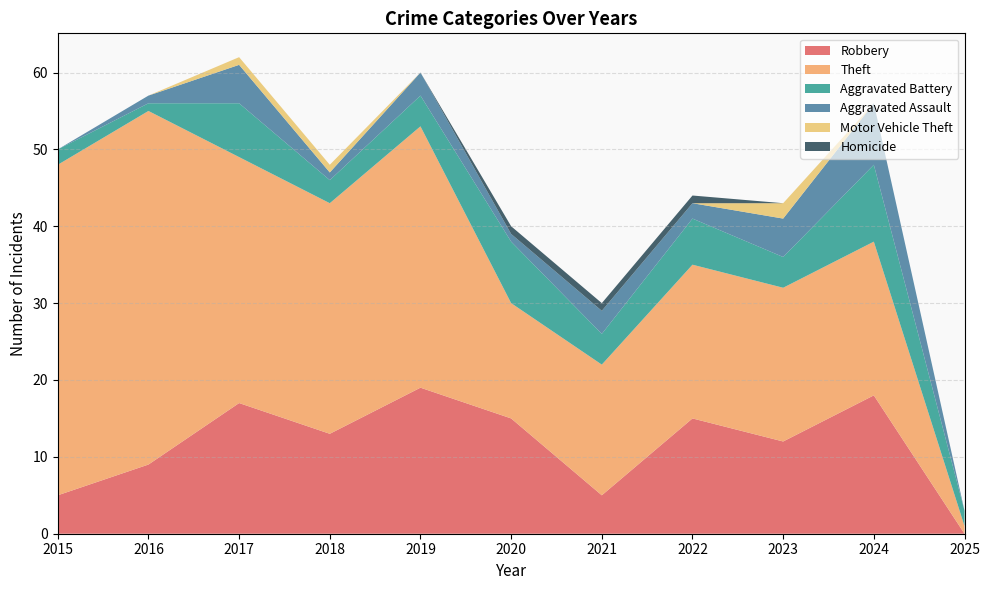

Reading left to right, transcribe all the data shown in this chart.

Robbery: 2015=5	2016=9	2017=17	2018=13	2019=19	2020=15	2021=5	2022=15	2023=12	2024=18	2025=0
Theft: 2015=43	2016=46	2017=32	2018=30	2019=34	2020=15	2021=17	2022=20	2023=20	2024=20	2025=1
Aggravated Battery: 2015=2	2016=1	2017=7	2018=3	2019=4	2020=8	2021=4	2022=6	2023=4	2024=10	2025=2
Aggravated Assault: 2015=0	2016=1	2017=5	2018=1	2019=3	2020=1	2021=3	2022=2	2023=5	2024=8	2025=0
Motor Vehicle Theft: 2015=0	2016=0	2017=1	2018=1	2019=0	2020=0	2021=0	2022=0	2023=2	2024=0	2025=0
Homicide: 2015=0	2016=0	2017=0	2018=0	2019=0	2020=1	2021=1	2022=1	2023=0	2024=0	2025=0